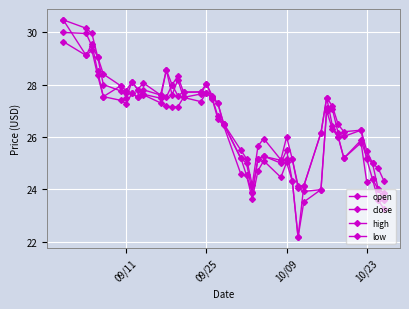

Count the number of categories in the chart.

40